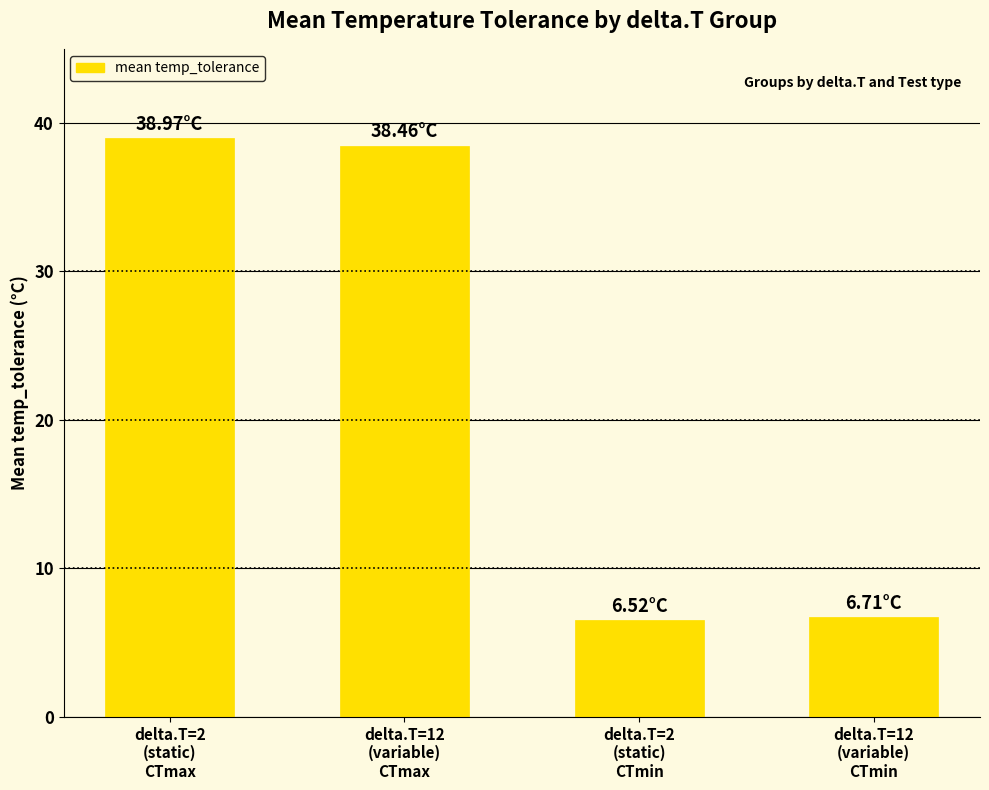

Reading left to right, list all the values displayed in this chart.

39.0	38.5	6.5	6.7